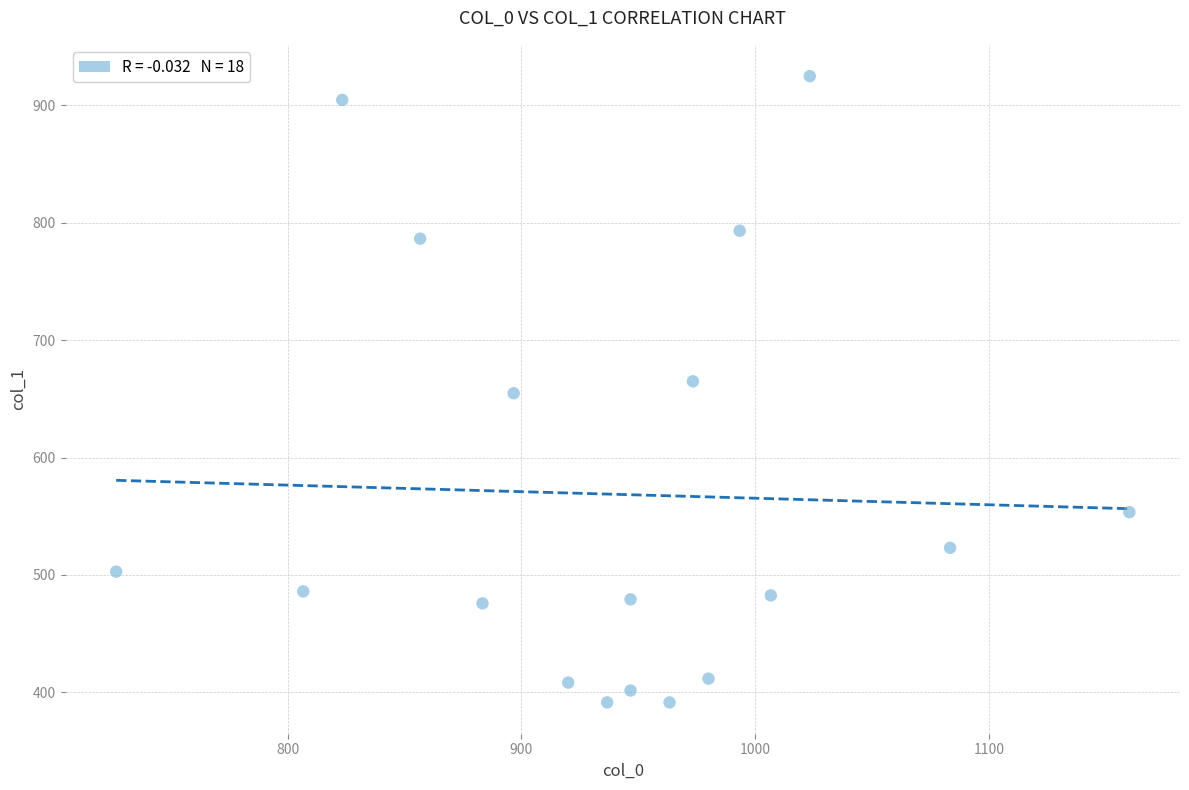

What is the range of X values (max minus min)?

433.3